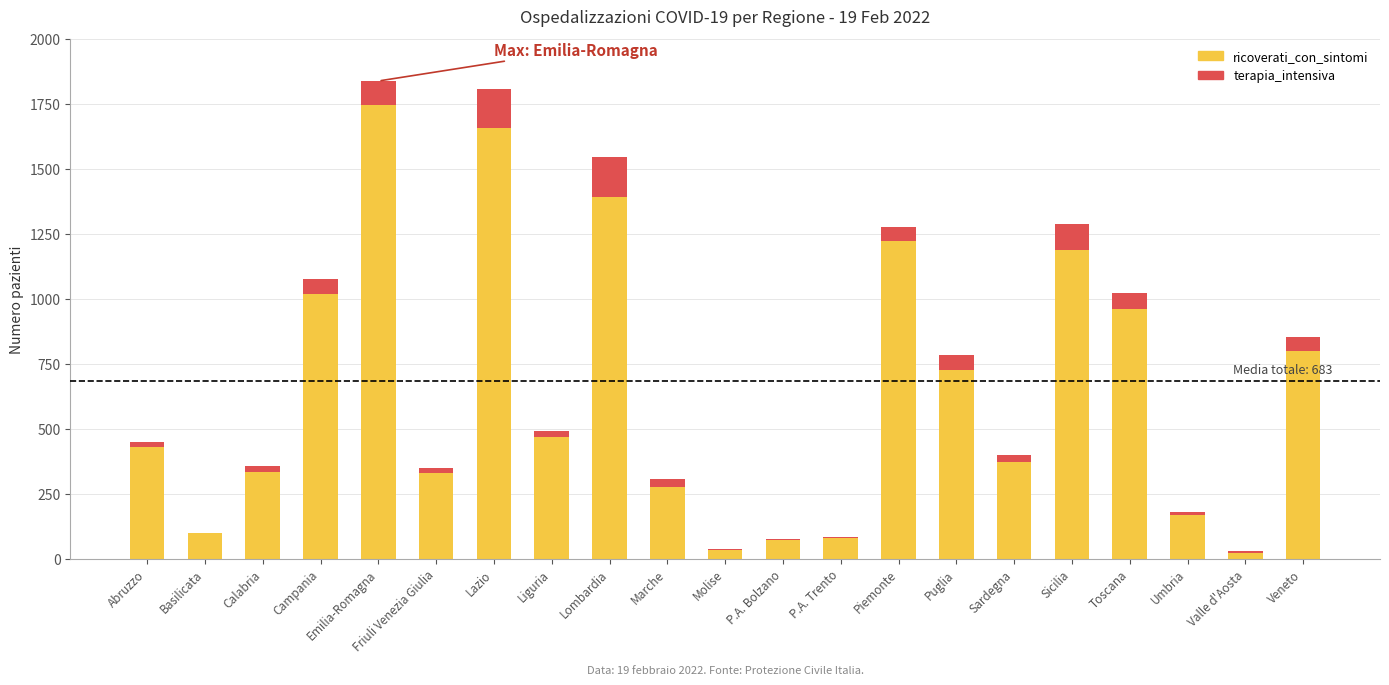

What is the highest value of the ricoverati_con_sintomi series?

1744